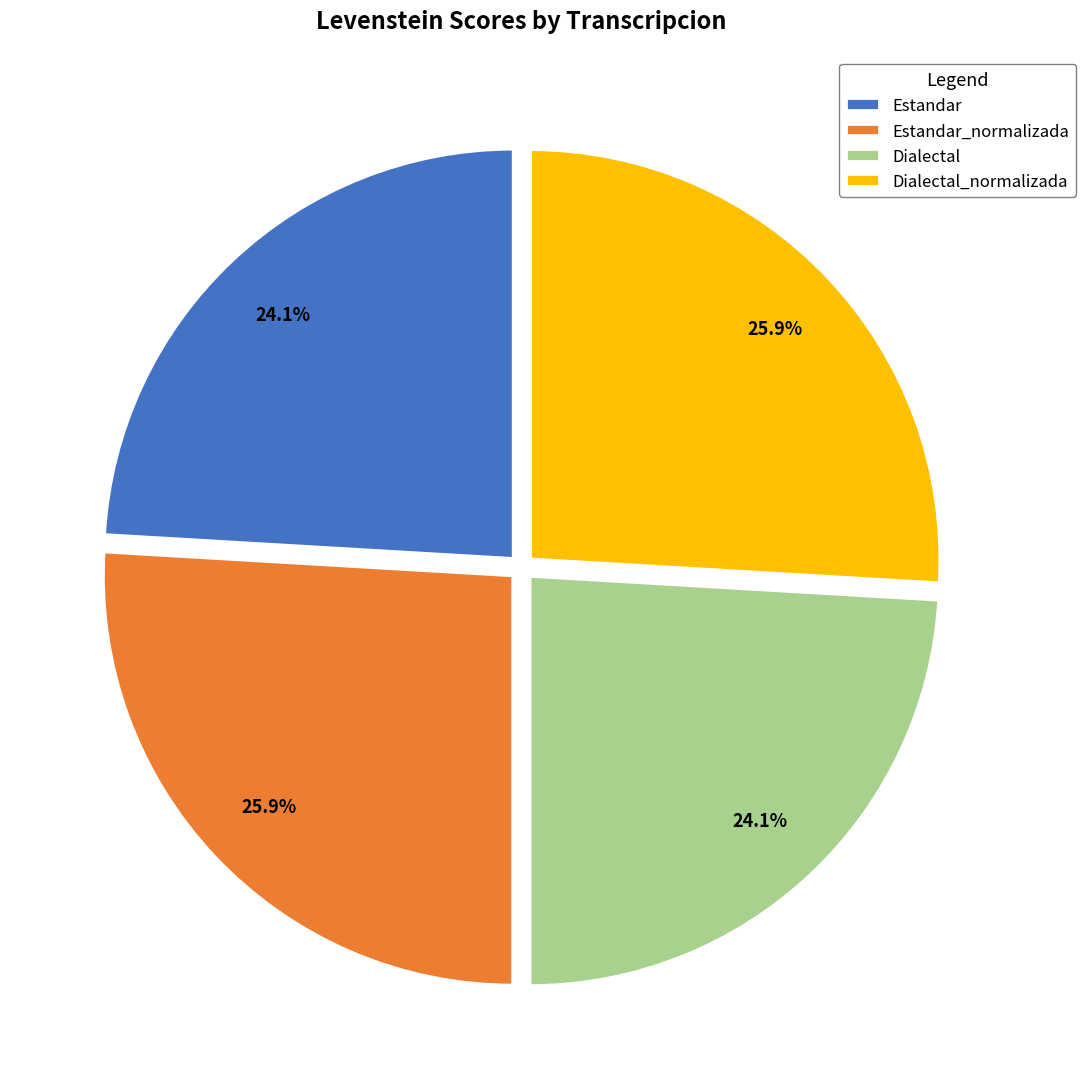

What is the ratio of the value at Estandar_normalizada to the value at Dialectal_normalizada?

1.0